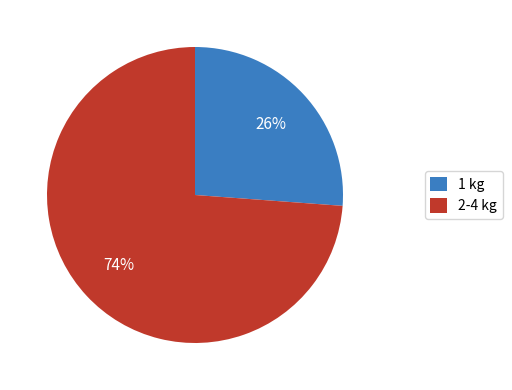

Rank the categories by value from highest to lowest.

2-4 kg, 1 kg